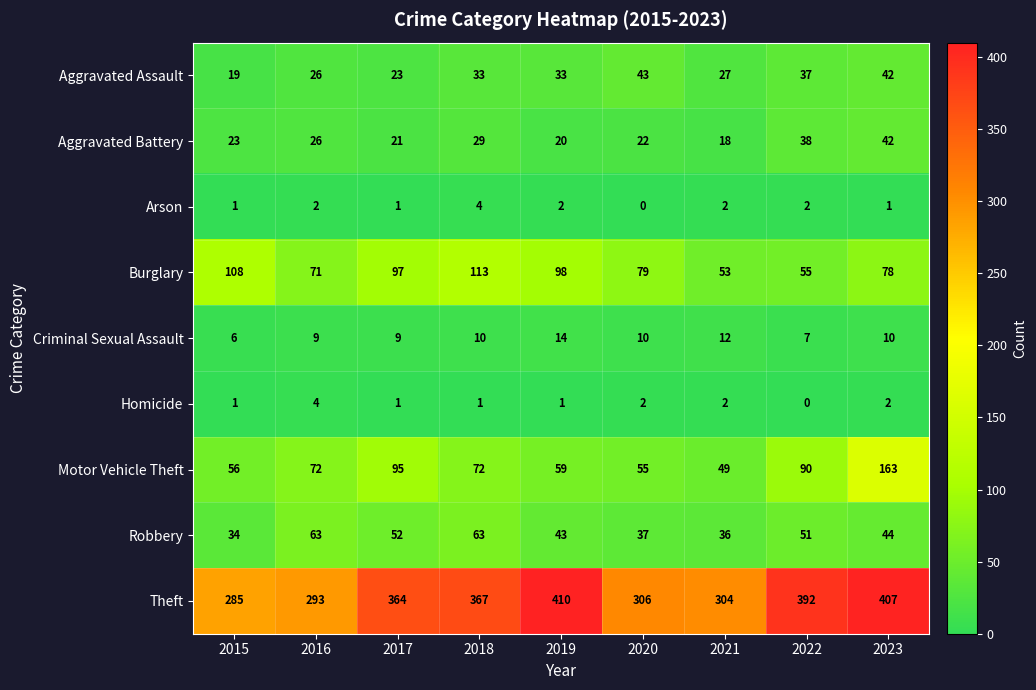

How many Criminal Sexual Assault values are between 9 and 10?

5